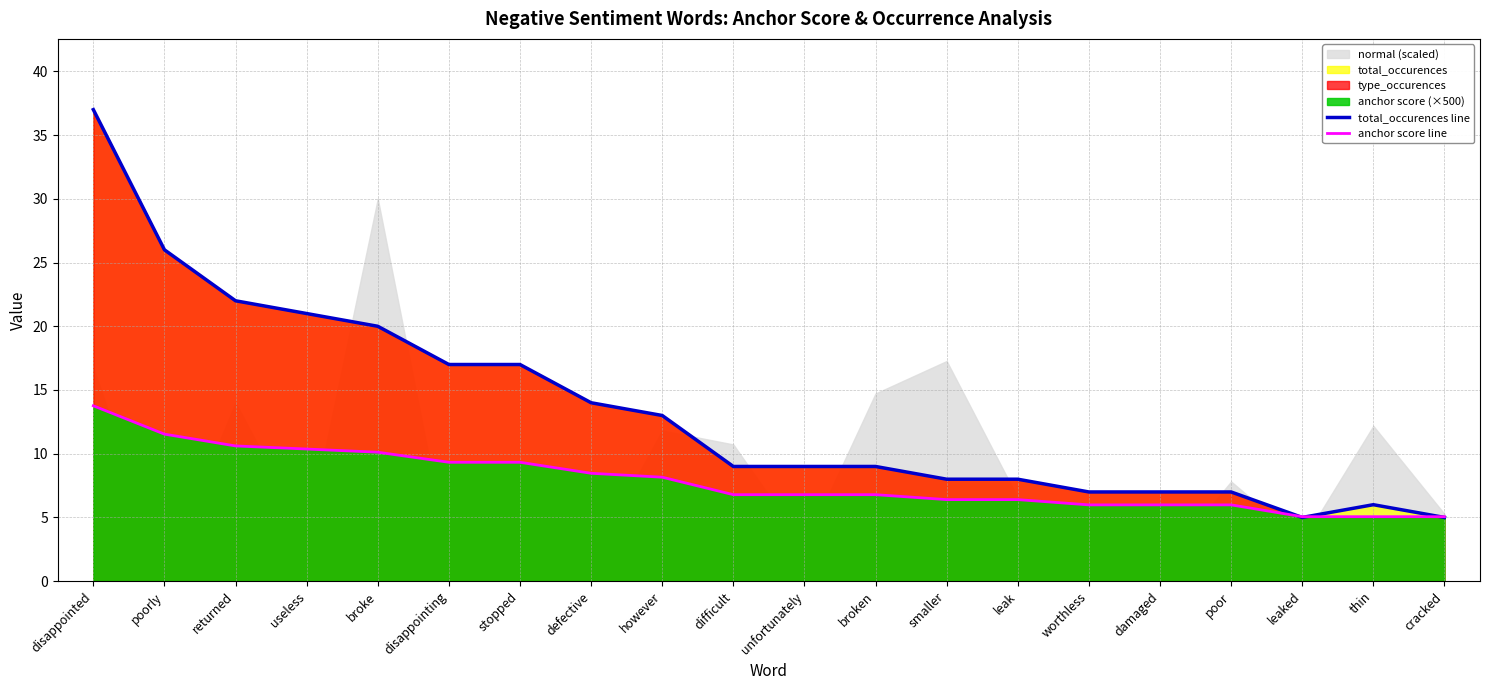

Reading left to right, extract all data points from this chart.

total_occurences line: 37.0	26.0	22.0	21.0	20.0	17.0	17.0	14.0	13.0	9.0	9.0	9.0	8.0	8.0	7.0	7.0	7.0	5.0	6.0	5.0
anchor score line: 13.8	11.5	10.6	10.4	10.1	9.3	9.3	8.5	8.2	6.8	6.8	6.8	6.4	6.4	6.0	6.0	6.0	5.1	5.1	5.1